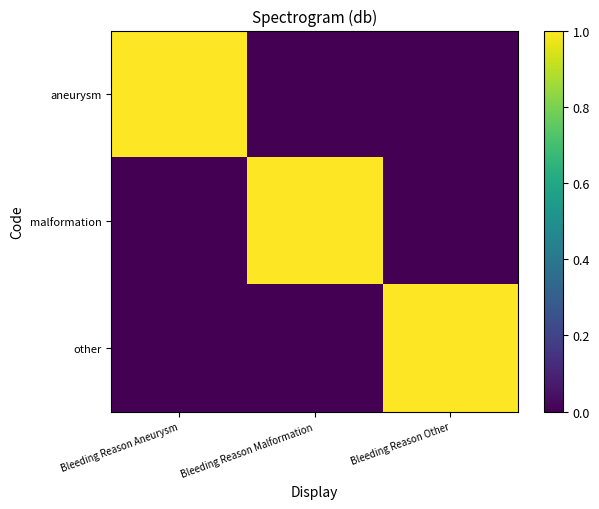

What is the greatest value displayed?

1